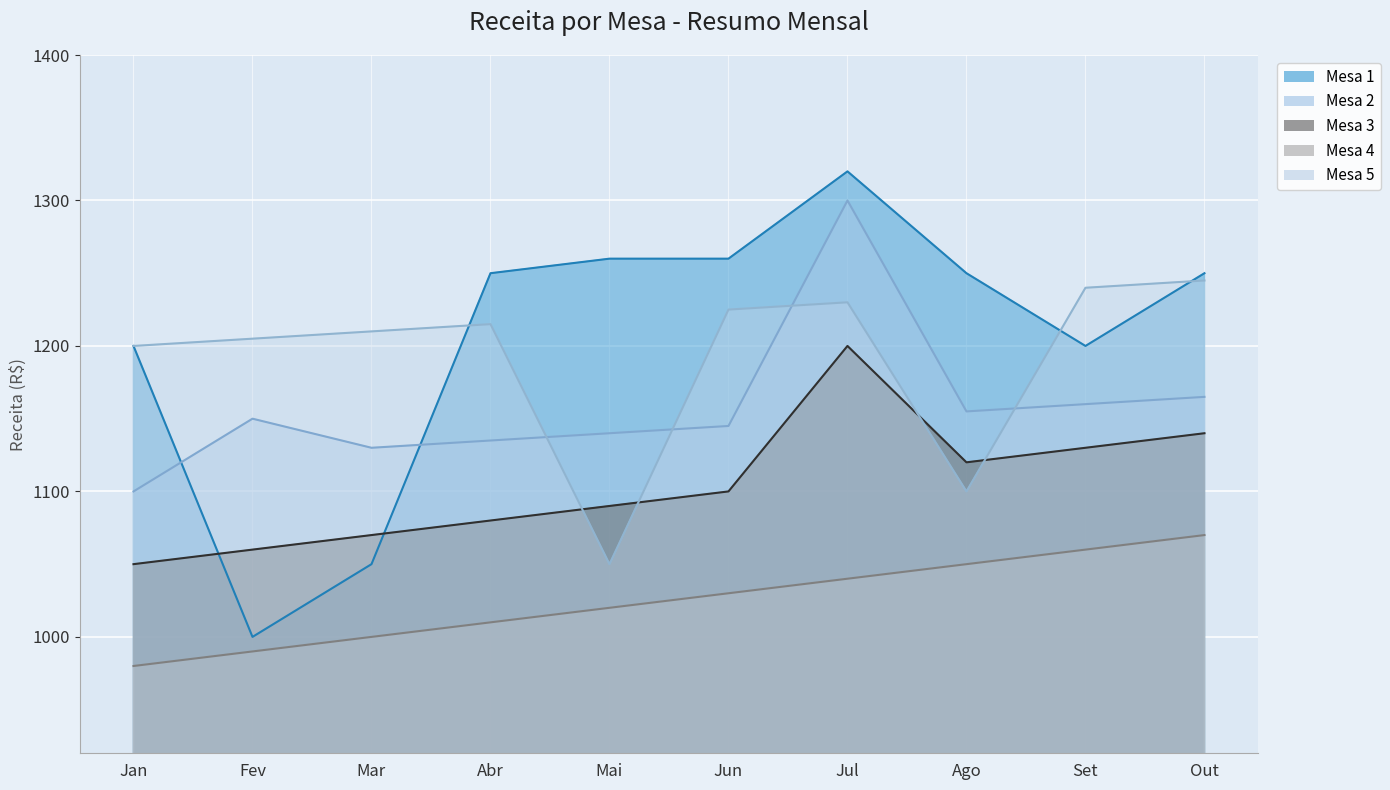

What is the sum of all Mesa 4 values?

10250